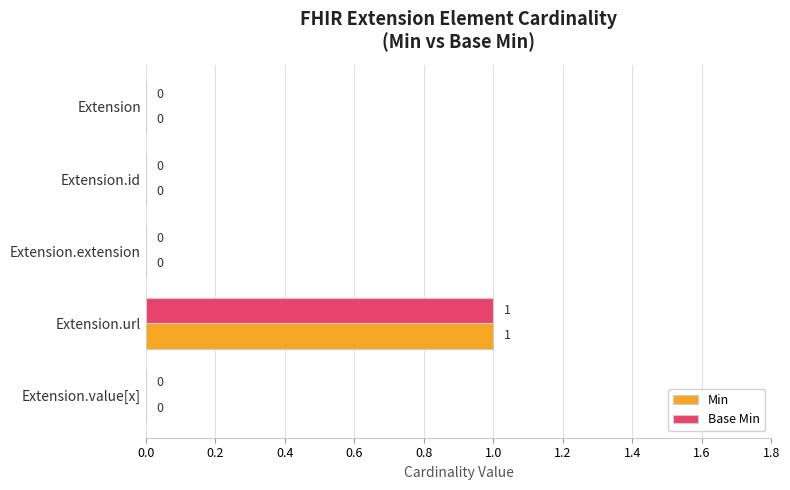

Which label corresponds to the largest value in the chart?

Extension.url